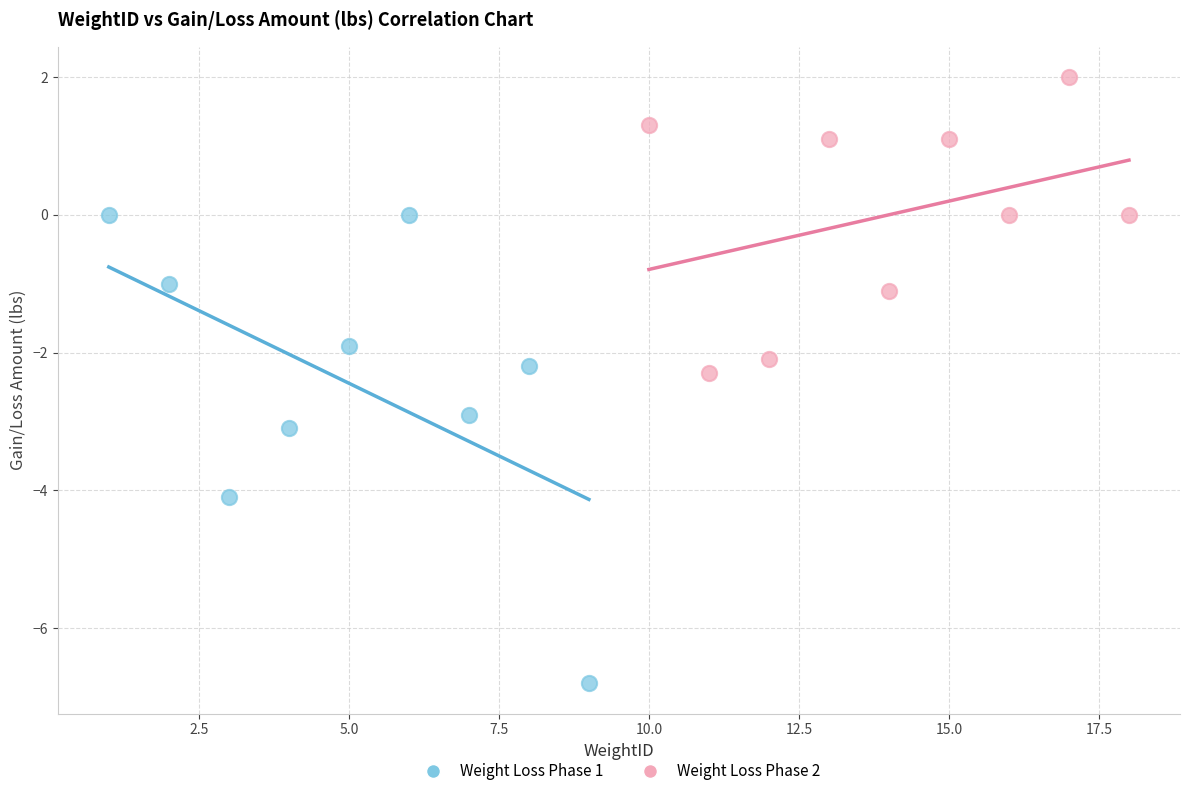

Which series contains the lowest Y value?

Weight Loss Phase 1